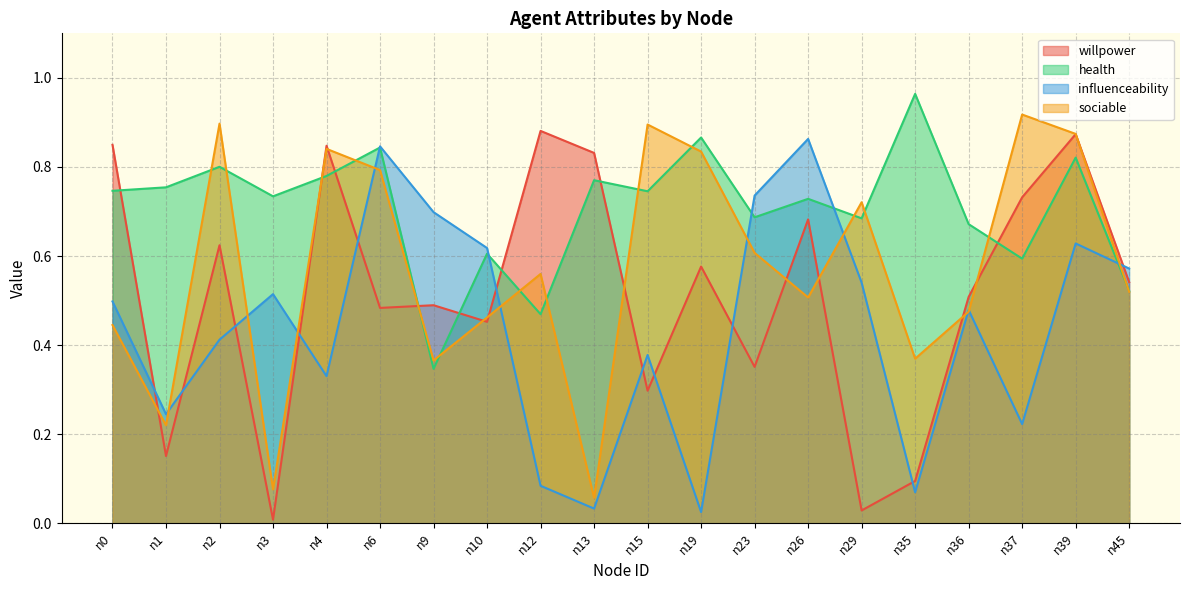

What is the difference between the sociable values at n2 and n29?

0.2